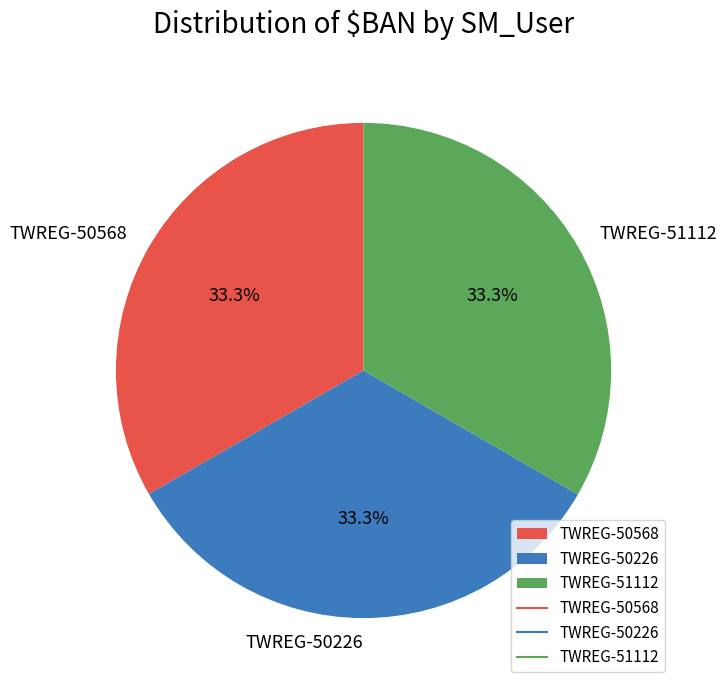

To the nearest percent, what is the combined percentage of TWREG-50226 and TWREG-51112?

67%